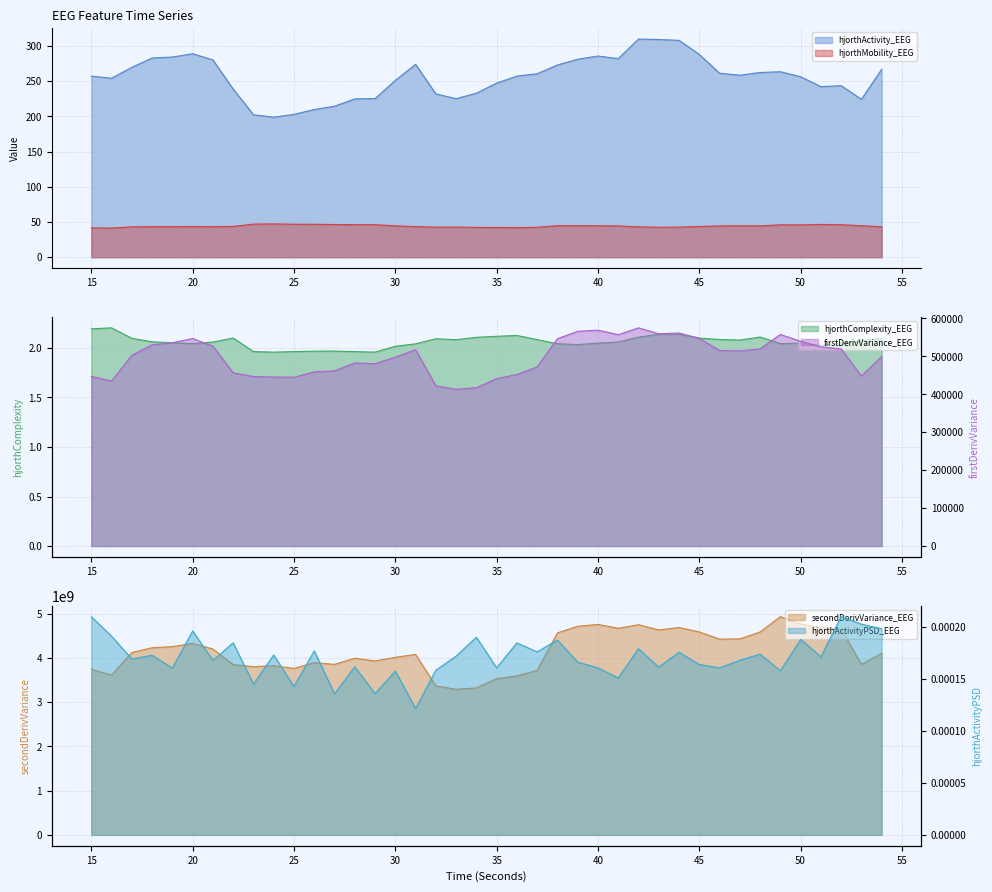

Reading left to right, list all the values displayed in this chart.

hjorthActivity_EEG: 15=257.1	16=254.0	17=269.6	18=282.8	19=284.2	20=288.8	21=280.1	22=238.7	23=202.4	24=198.7	25=202.8	26=209.7	27=214.4	28=224.7	29=225.1	30=251.0	31=273.8	32=231.9	33=225.1	34=232.8	35=247.2	36=257.1	37=260.4	38=272.9	39=281.0	40=285.6	41=281.9	42=309.7	43=309.0	44=307.9	45=287.8	46=261.2	47=258.3	48=262.2	49=263.3	50=256.2	51=242.2	52=243.5	53=224.1	54=266.8
hjorthMobility_EEG: 15=41.7	16=41.4	17=43.2	18=43.3	19=43.4	20=43.5	21=43.4	22=43.7	23=47.0	24=47.3	25=46.8	26=46.8	27=46.4	28=46.3	29=46.2	30=44.5	31=43.5	32=42.7	33=42.8	34=42.3	35=42.3	36=41.9	37=42.6	38=44.8	39=44.9	40=44.6	41=44.5	42=43.1	43=42.6	44=42.7	45=43.6	46=44.4	47=44.6	48=44.5	49=46.0	50=45.9	51=46.6	52=46.2	53=44.7	54=43.3
hjorthComplexity_EEG: 15=2.2	16=2.2	17=2.1	18=2.1	19=2.1	20=2.0	21=2.1	22=2.1	23=2.0	24=2.0	25=2.0	26=2.0	27=2.0	28=2.0	29=2.0	30=2.0	31=2.0	32=2.1	33=2.1	34=2.1	35=2.1	36=2.1	37=2.1	38=2.0	39=2.0	40=2.0	41=2.1	42=2.1	43=2.1	44=2.1	45=2.1	46=2.1	47=2.1	48=2.1	49=2.0	50=2.0	51=2.0	52=2.0	53=2.1	54=2.1
firstDerivVariance_EEG: 15=447210.9	16=435010.4	17=502825.4	18=530465.7	19=535878.9	20=547172.7	21=526839.5	22=456583.2	23=446851.7	24=445433.4	25=445088.8	26=459168.4	27=461829.3	28=482696.7	29=480662.3	30=497869.8	31=517671.3	32=422391.8	33=413121.0	34=417364.9	35=441243.4	36=452118.4	37=472401.7	38=546643.4	39=566013.4	40=569128.5	41=557092.3	42=575201.6	43=559543.8	44=561602.5	45=547376.8	46=515550.6	47=514533.2	48=519737.2	49=557704.1	50=539699.2	51=525331.1	52=519634.7	53=448148.9	54=499546.2
secondDerivVariance_EEG: 15=3742812608.0	16=3615765359.5	17=4124944172.2	18=4232348951.7	19=4257611140.4	20=4330972211.7	21=4203193928.5	22=3850413834.8	23=3804046540.9	24=3826940115.6	25=3764988625.7	26=3894340231.8	27=3856215742.1	28=3995609536.3	29=3933853225.0	30=4015561132.7	31=4080604575.8	32=3369507466.2	33=3292259451.8	34=3323398453.5	35=3532078889.7	36=3594781434.7	37=3722339223.0	38=4567953770.8	39=4718812527.8	40=4759250058.3	41=4672425813.6	42=4752975062.0	43=4633973278.4	44=4689586486.8	45=4589196495.7	46=4426901975.7	47=4433332437.0	48=4588291557.9	49=4934932992.9	50=4768461765.4	51=4683818194.5	52=4659544336.5	53=3854557976.7	54=4105979114.2
hjorthActivityPSD_EEG: 15=0.0	16=0.0	17=0.0	18=0.0	19=0.0	20=0.0	21=0.0	22=0.0	23=0.0	24=0.0	25=0.0	26=0.0	27=0.0	28=0.0	29=0.0	30=0.0	31=0.0	32=0.0	33=0.0	34=0.0	35=0.0	36=0.0	37=0.0	38=0.0	39=0.0	40=0.0	41=0.0	42=0.0	43=0.0	44=0.0	45=0.0	46=0.0	47=0.0	48=0.0	49=0.0	50=0.0	51=0.0	52=0.0	53=0.0	54=0.0